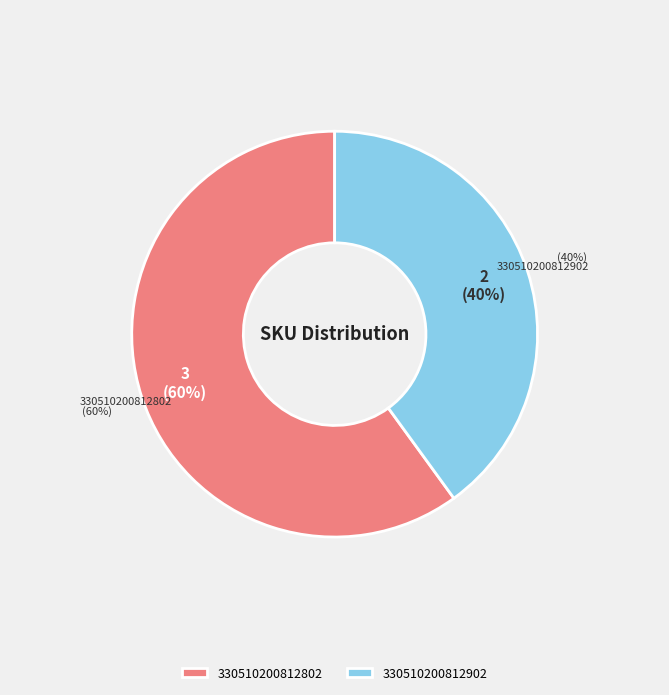

To the nearest percent, what is the combined percentage of 330510200812902 and 330510200812802?

100%